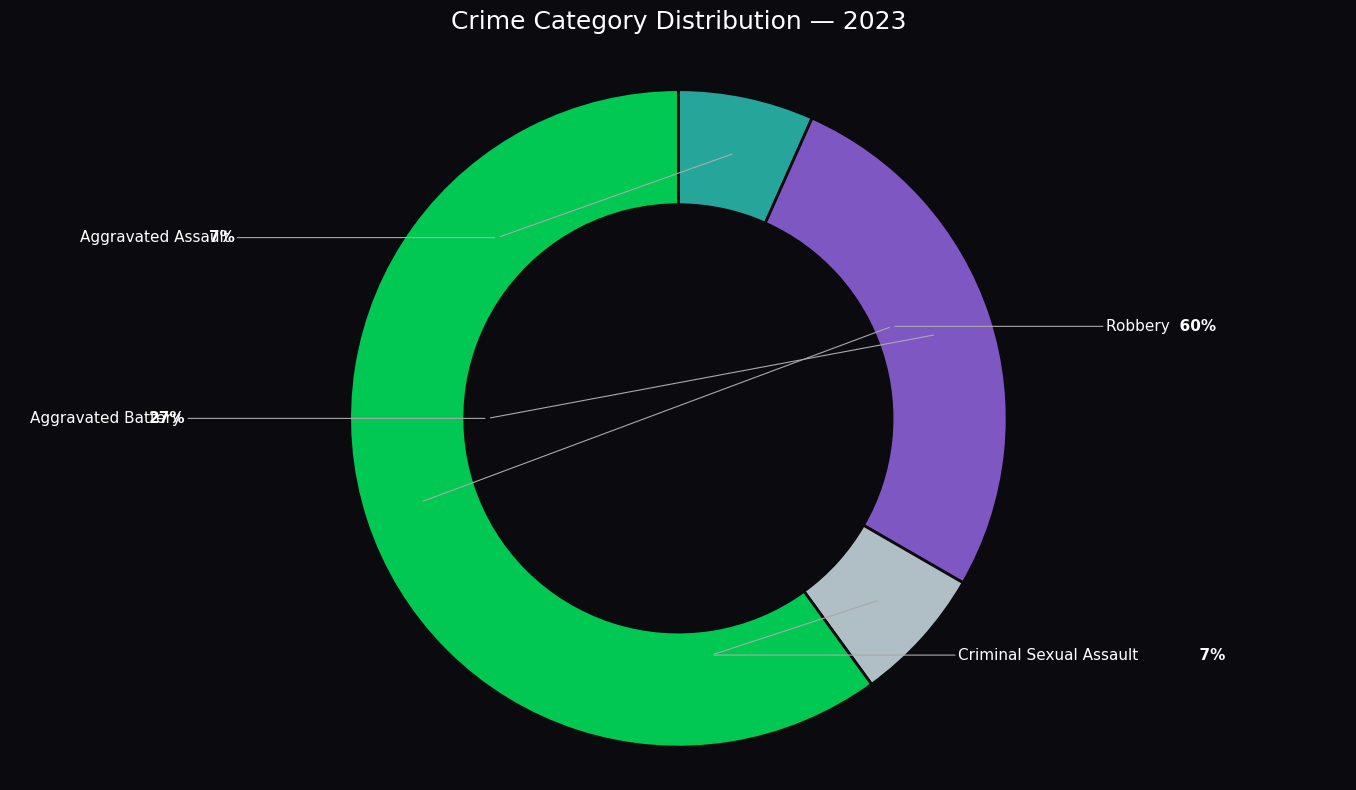

To the nearest percent, what is the combined percentage of Aggravated Assault and Aggravated Battery?

33%